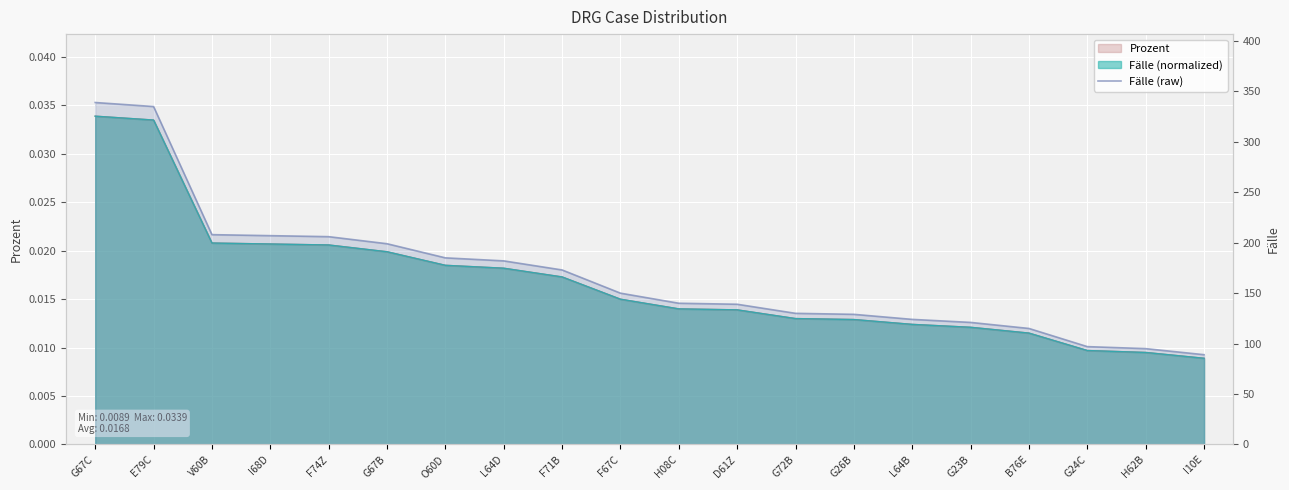

Between I10E and G67C, which is larger?

G67C